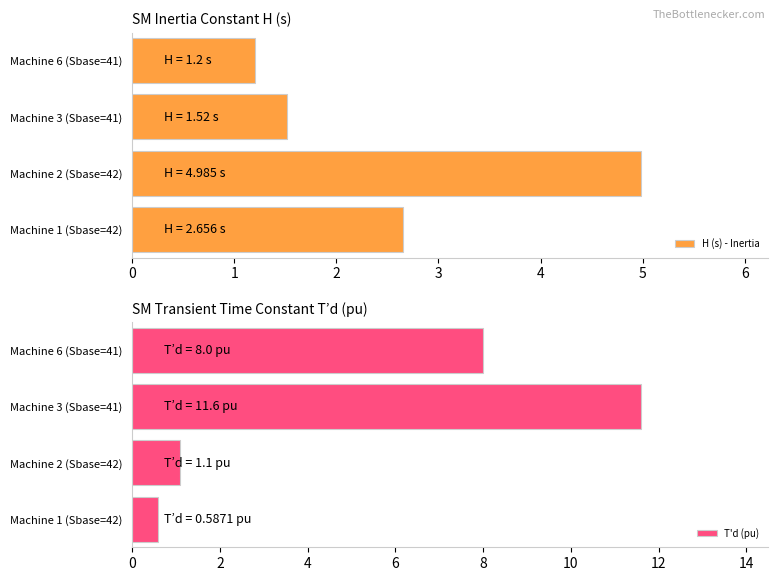

Where is H (s) - Inertia nearest to the value 3?

Machine 1 (Sbase=42)